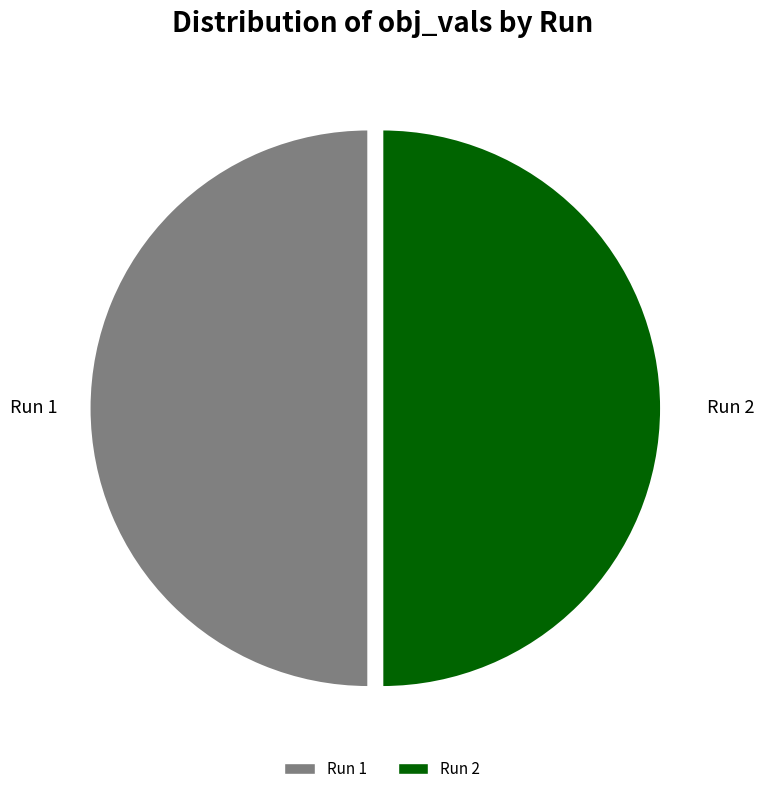

True or false: Run 2 accounts for 43% of the total.

False